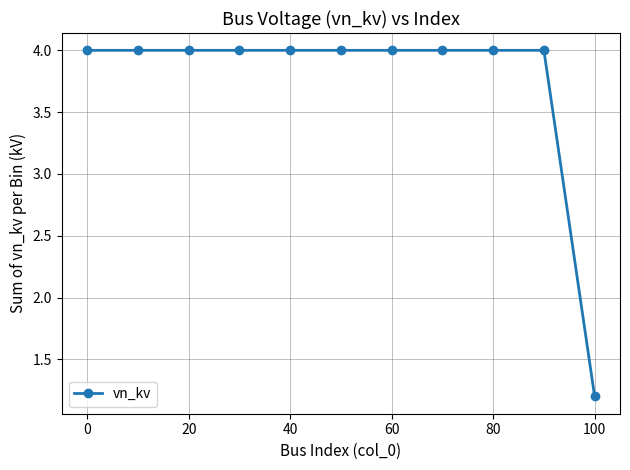

What is the maximum value shown in the chart?

4.0